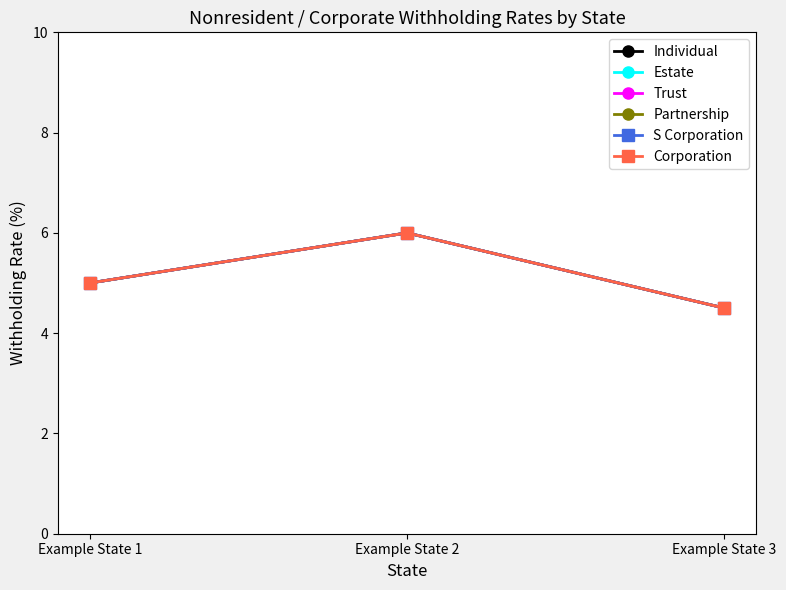

The value of Estate at Example State 3 is 1.4. True or false?

False